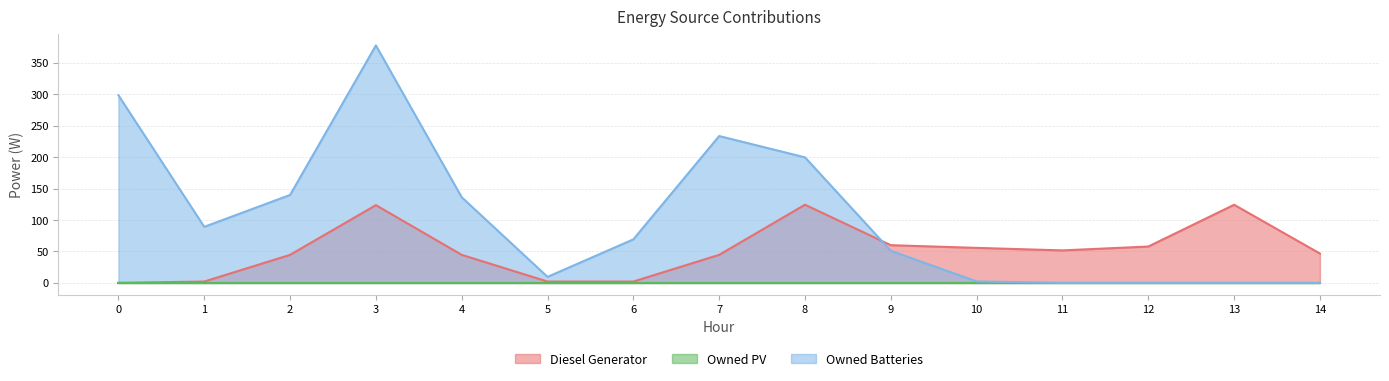

What is the difference between the maximum and minimum values in the Diesel Generator series?

124.3